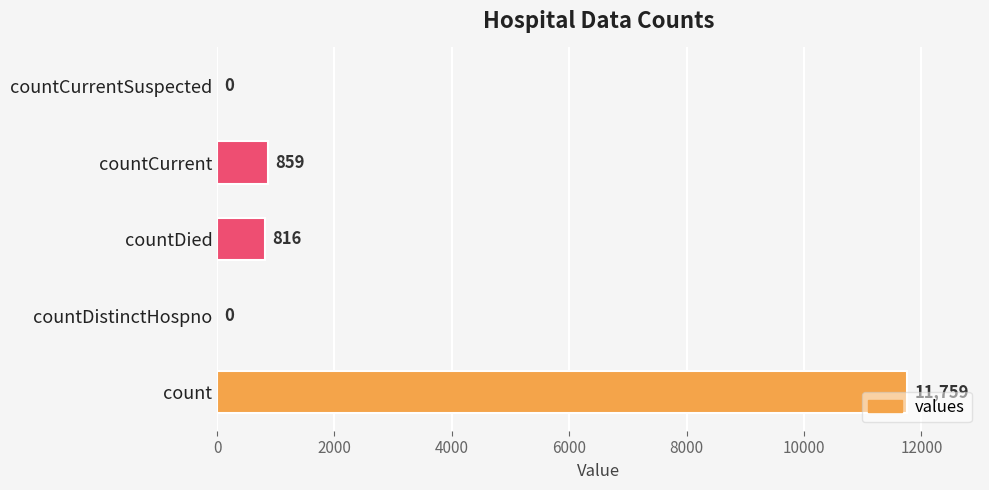

What is the sum of all values?

13434